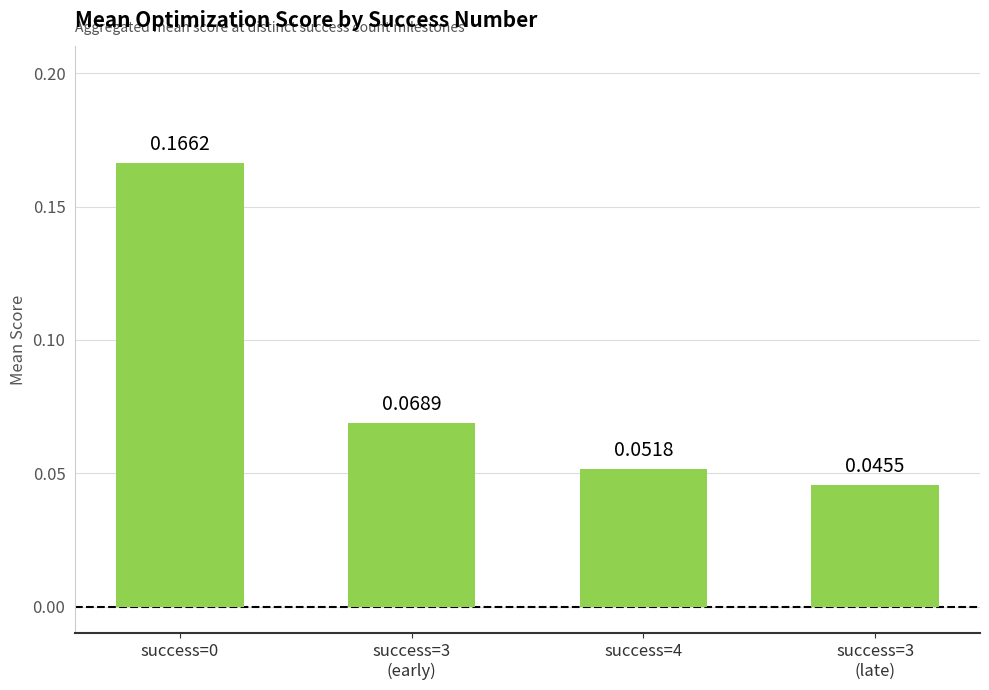

At which category does the chart reach its peak across all series?

success=0